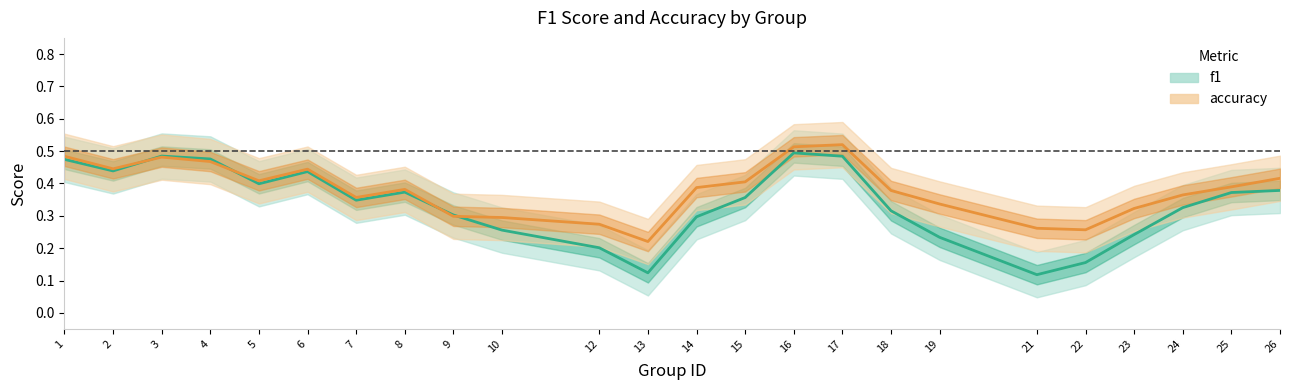

Which series has the largest total across all categories?

accuracy